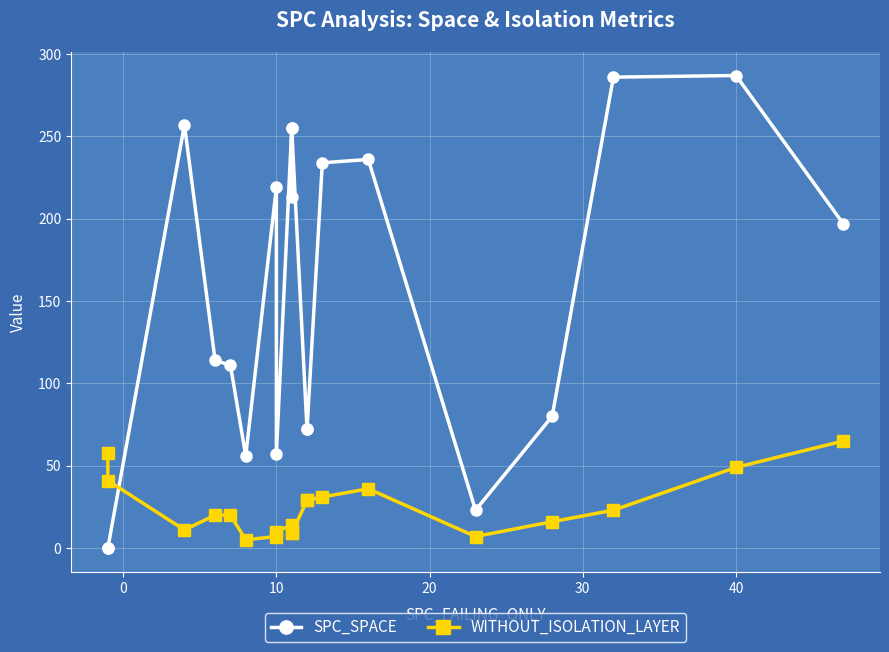

What are all the series names shown in the legend?

SPC_SPACE, WITHOUT_ISOLATION_LAYER